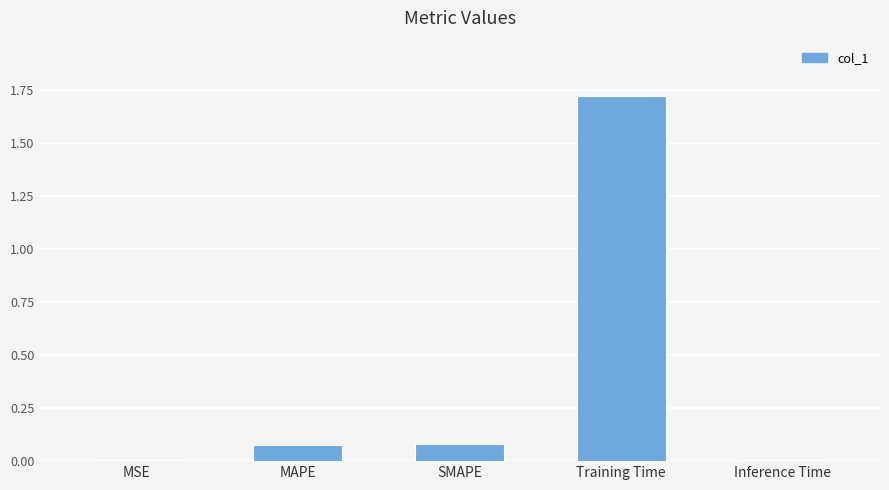

What is the sum of all values?

1.9